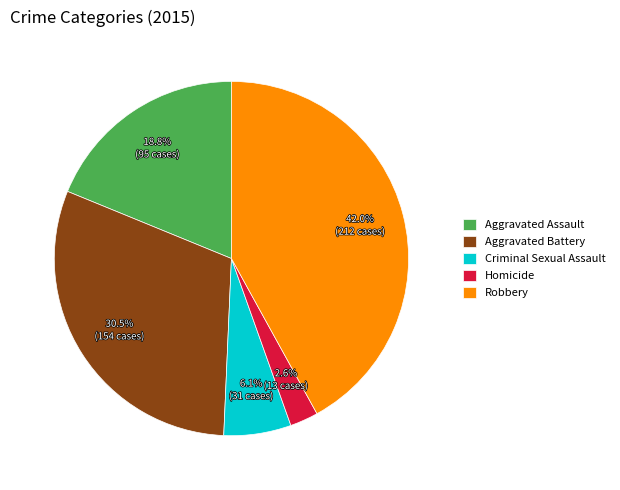

Which category has the biggest portion of the pie?

Robbery